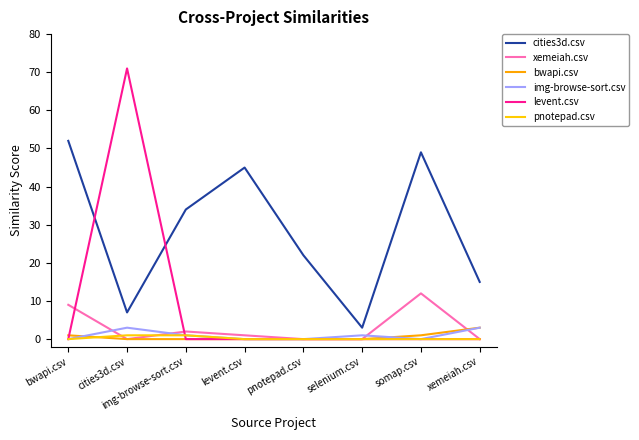

Reading left to right, extract all data points from this chart.

cities3d.csv: 52	7	34	45	22	3	49	15
xemeiah.csv: 9	0	2	1	0	0	12	0
bwapi.csv: 1	0	0	0	0	0	1	3
img-browse-sort.csv: 0	3	1	0	0	1	0	3
levent.csv: 0	71	0	0	0	0	0	0
pnotepad.csv: 0	1	1	0	0	0	0	0